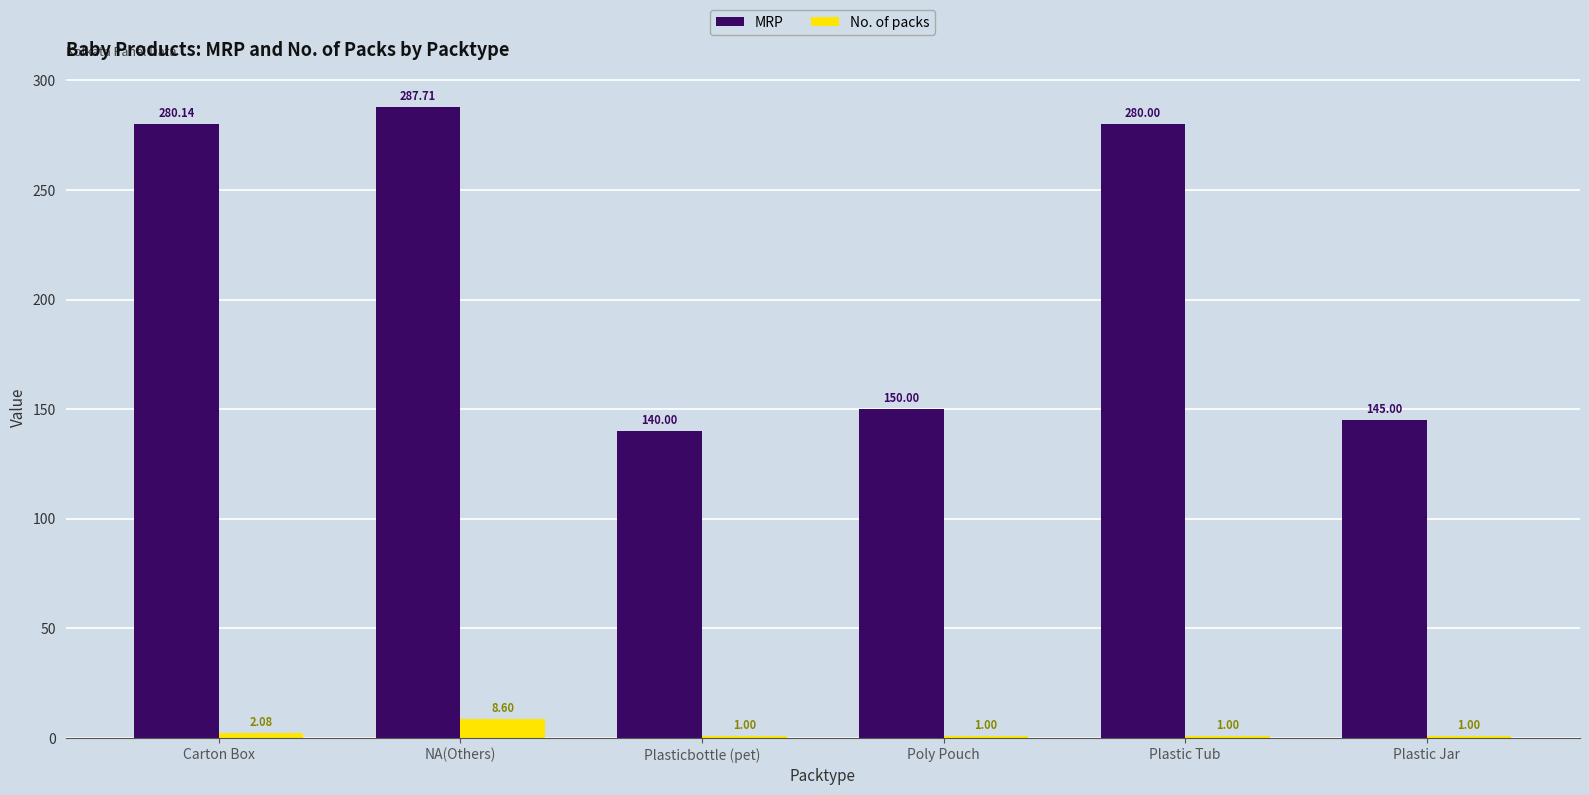

At how many categories does at least one series exceed 108?

6